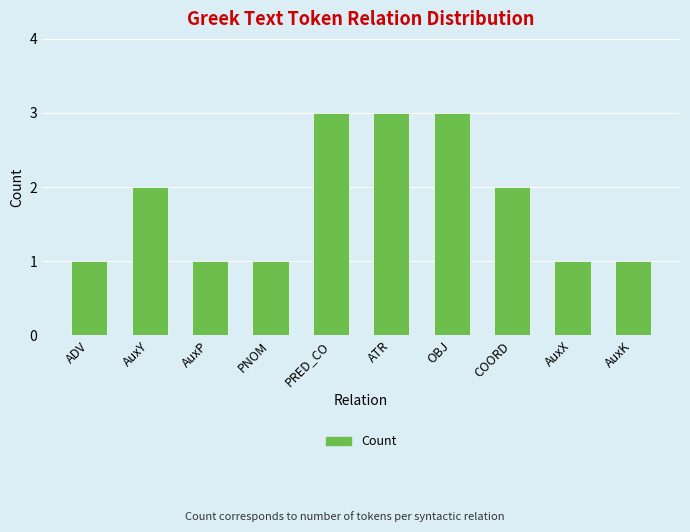

Reading left to right, transcribe all the data shown in this chart.

ADV=1	AuxY=2	AuxP=1	PNOM=1	PRED_CO=3	ATR=3	OBJ=3	COORD=2	AuxX=1	AuxK=1